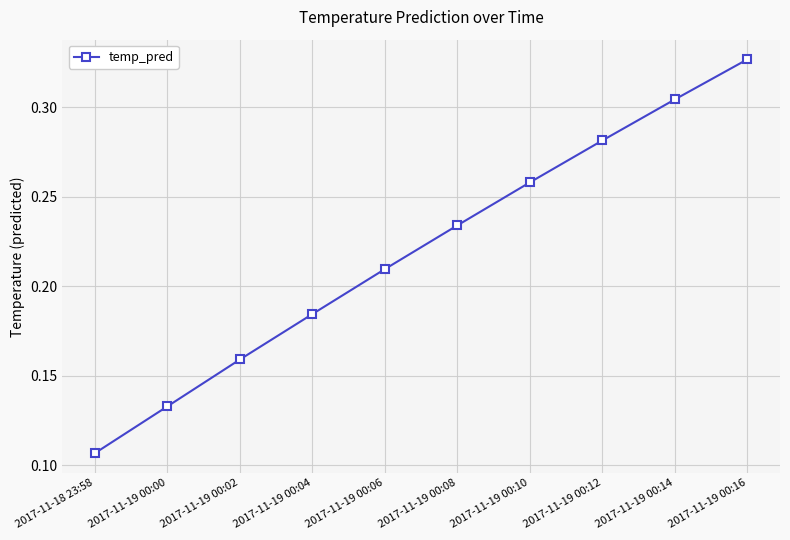

Rank the categories by value from highest to lowest.

2017-11-19 00:16, 2017-11-19 00:14, 2017-11-19 00:12, 2017-11-19 00:10, 2017-11-19 00:08, 2017-11-19 00:06, 2017-11-19 00:04, 2017-11-19 00:02, 2017-11-19 00:00, 2017-11-18 23:58